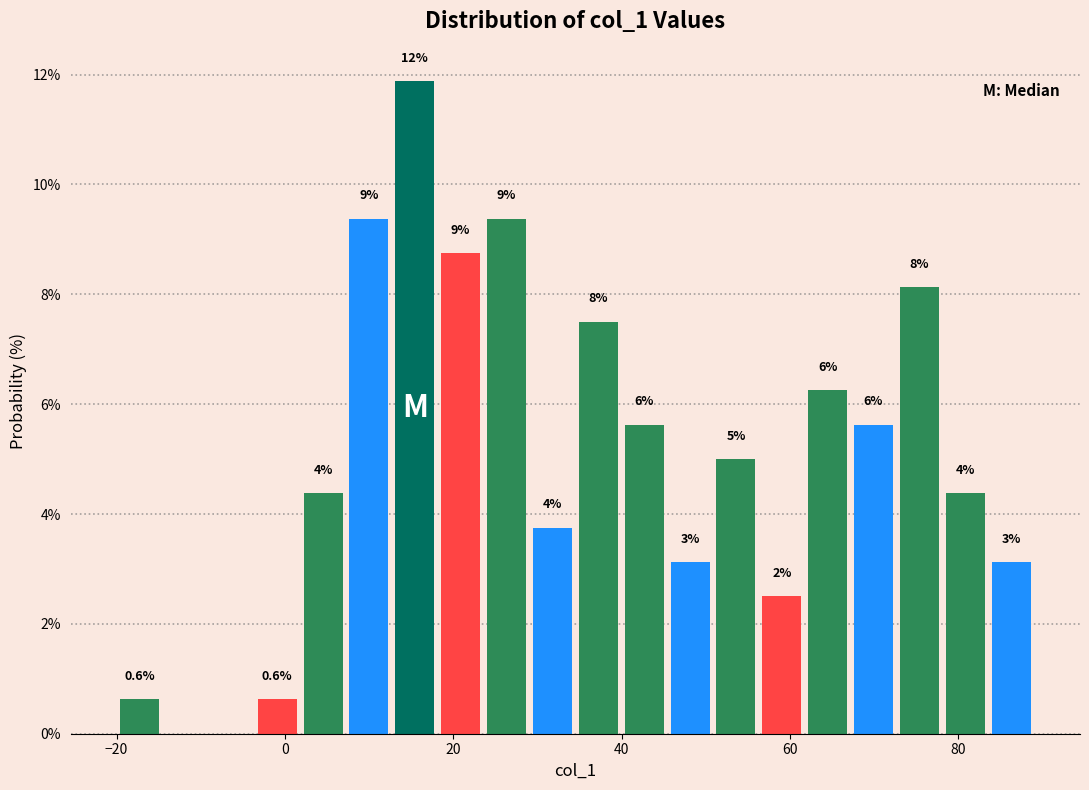

Around what value on the x-axis is the tallest bar? Give the approximate position of its centre, as read against the axis.

16